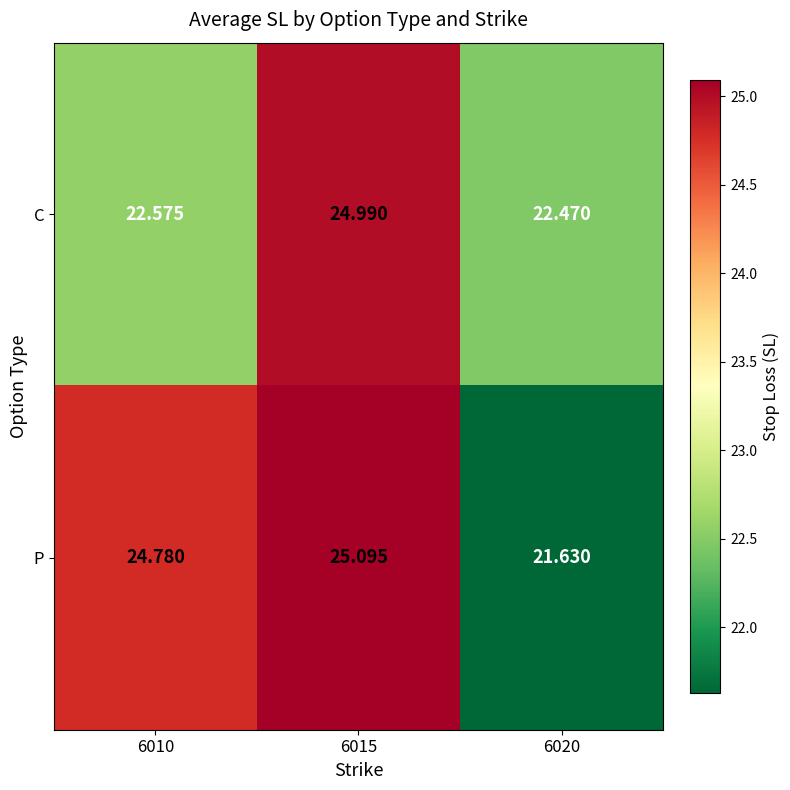

At which category does the chart reach its minimum across all series?

6020